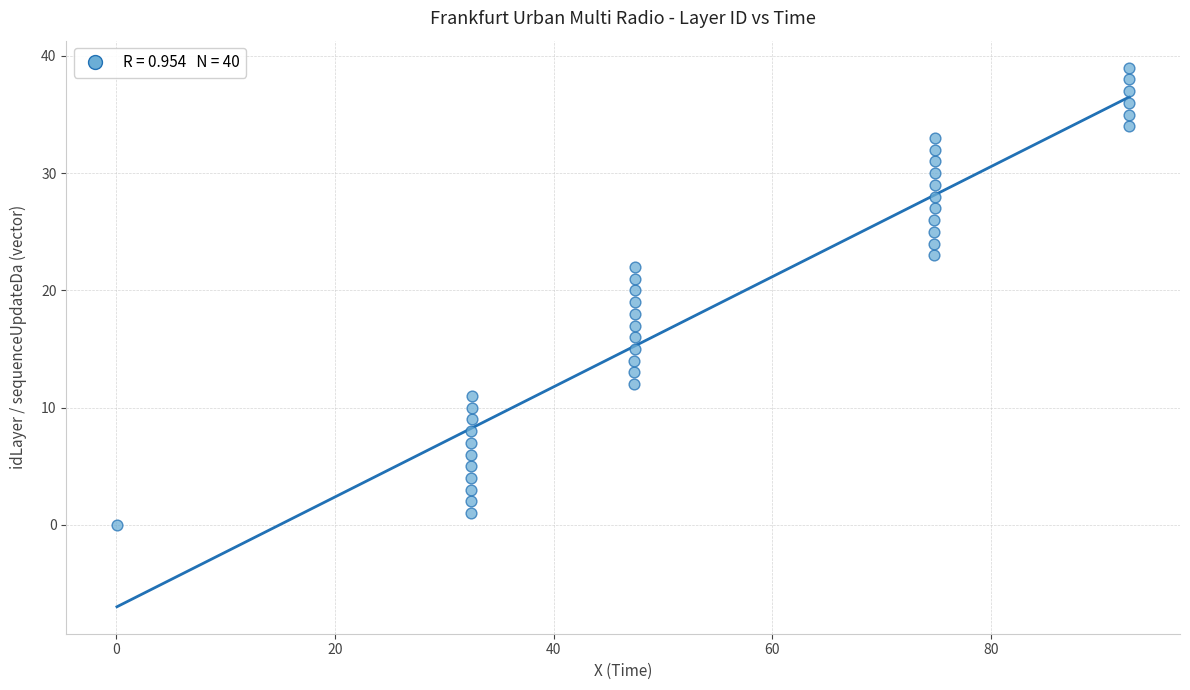

What is the range of Y values (max minus min)?

39